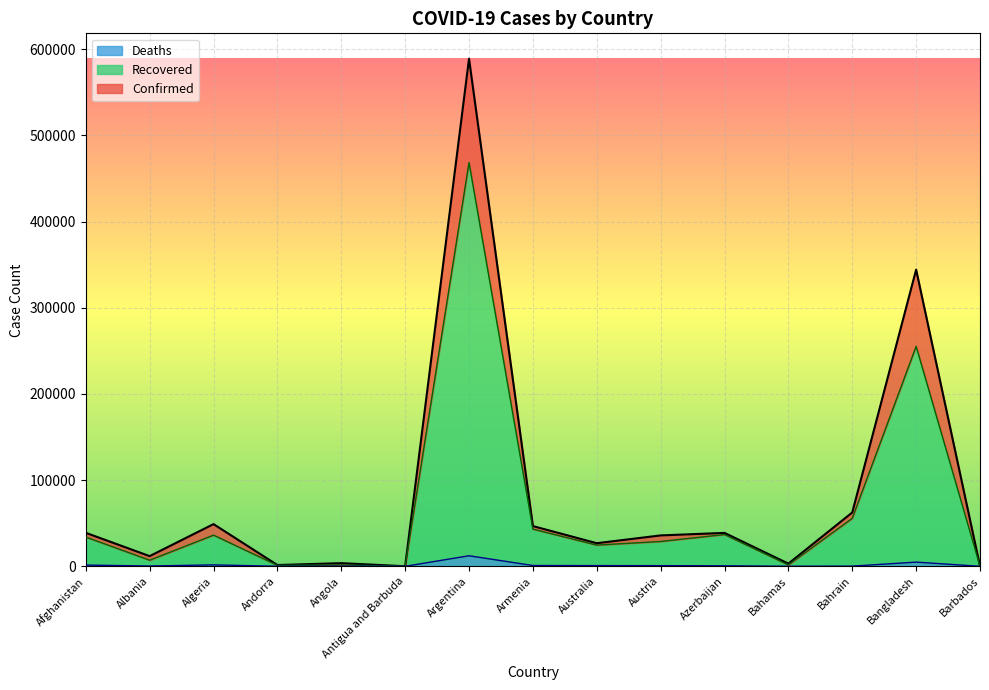

Reading left to right, what are all the values shown in this chart?

Confirmed: 38872	11816	48966	1483	3675	95	589012	46671	26813	35853	38777	3087	62484	344264	185
Recovered: 33941	7076	36162	1107	1544	94	468576	43156	24622	28802	36860	1602	55660	255271	178
Deaths: 1436	343	1645	53	143	3	12229	925	832	758	571	69	216	4859	7